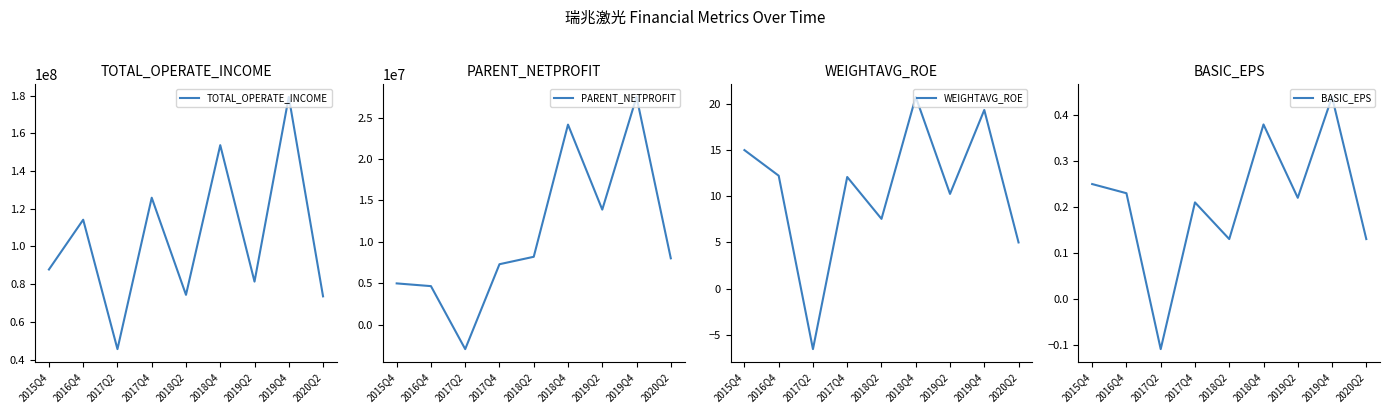

What is the label of the 7th point from the right?

2017Q2